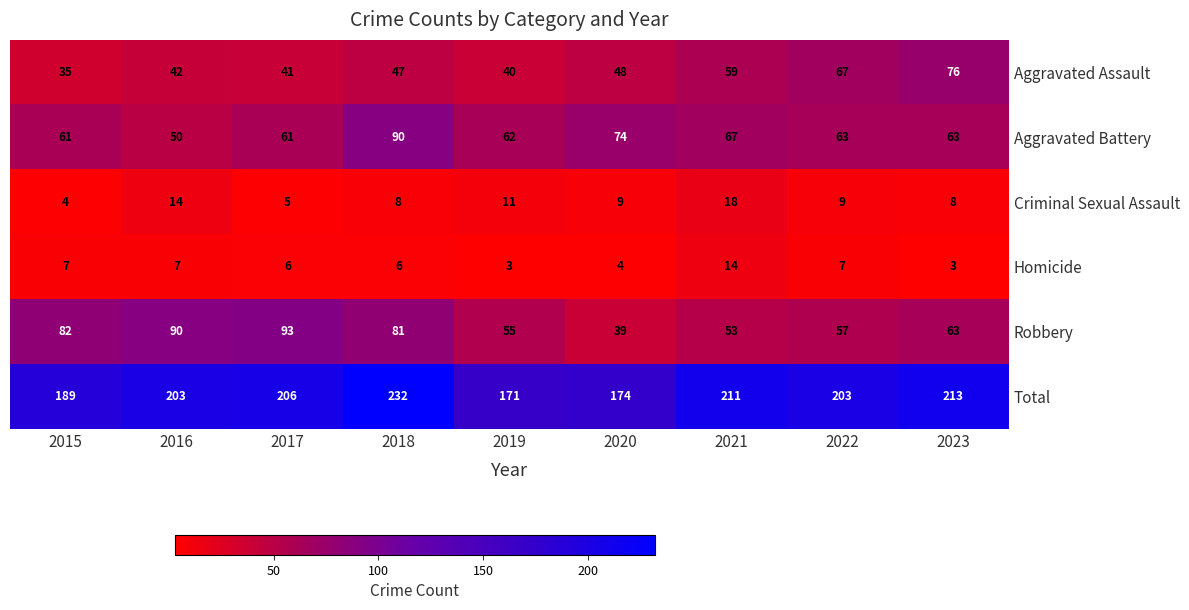

What is the smallest value displayed?

3